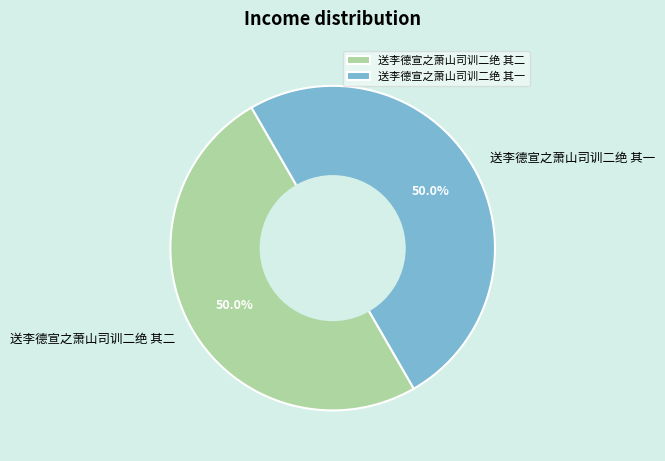

How many slices are in this pie chart?

2